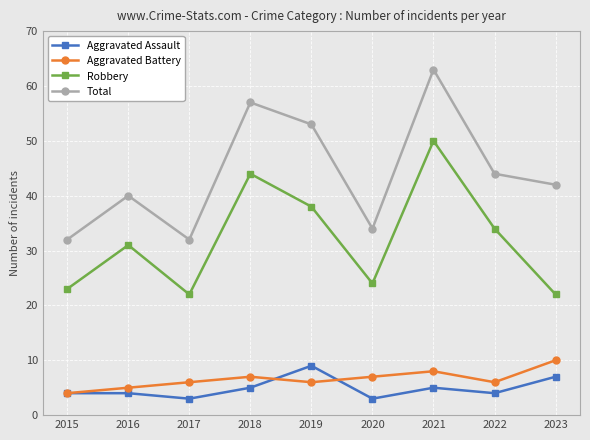

How many categories are shown in the chart?

9